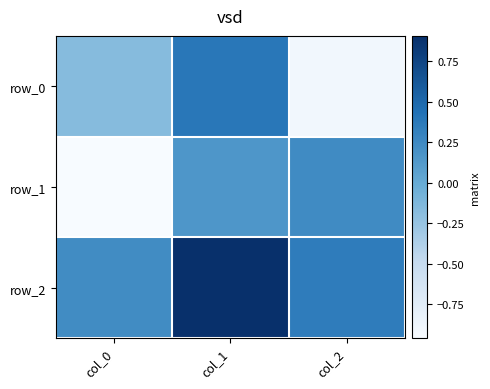

Which series has the largest total across all categories?

row_2